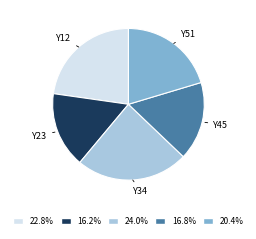

Do Y45 and Y34 together represent more than half of the pie?

No